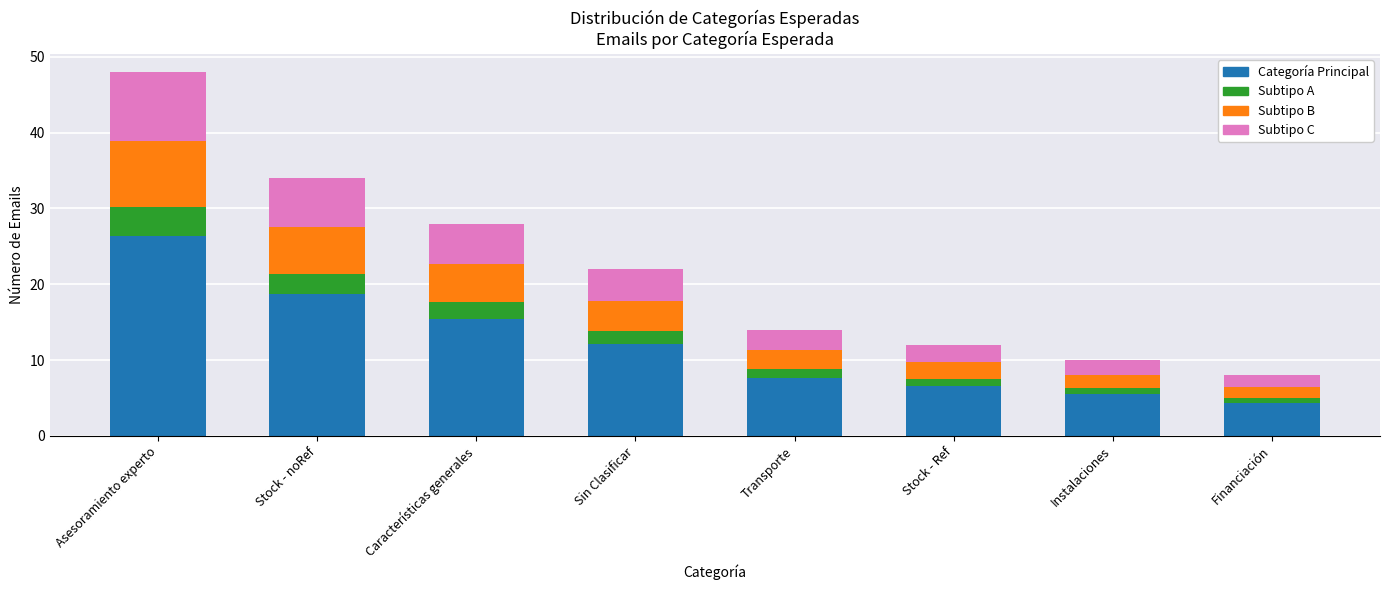

The Categoría Principal series shows 18.7 at Stock - noRef. True or false?

True